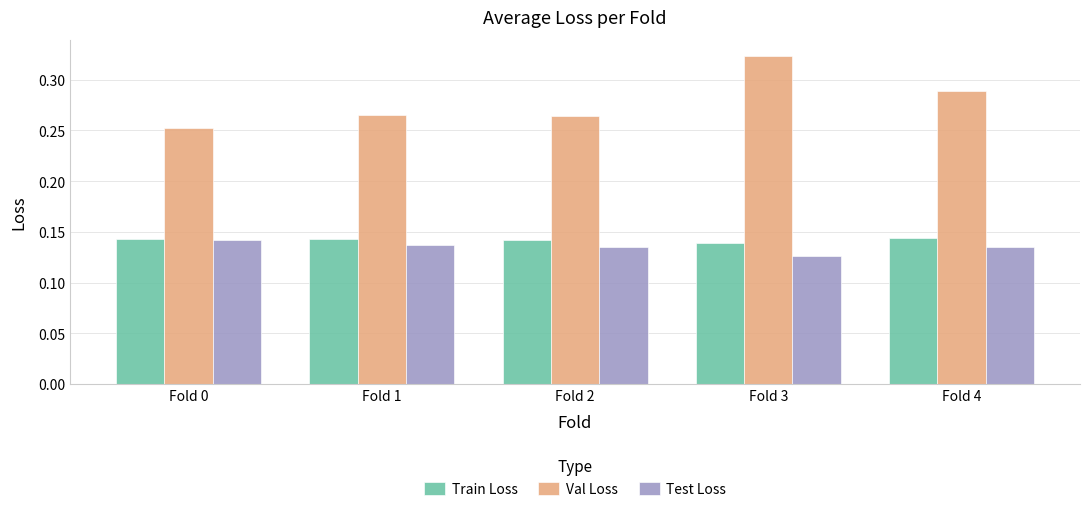

Which series has the largest range (max minus min)?

Val Loss